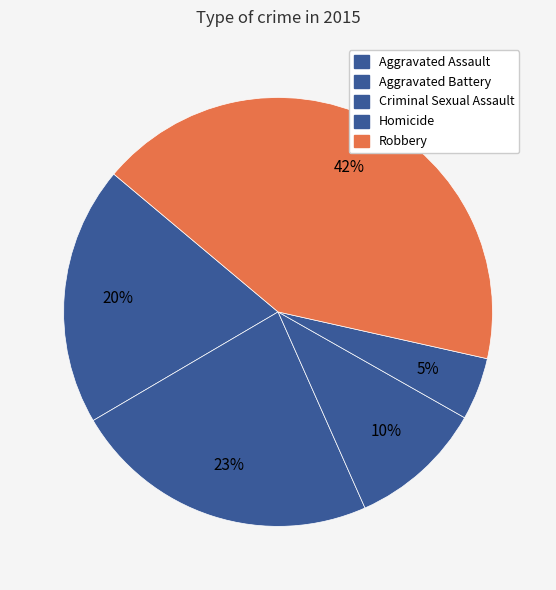

What percentage is the Aggravated Assault slice, to the nearest percent?

20%